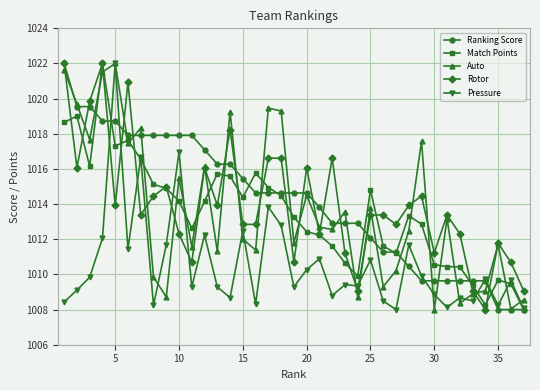

What is the value of the Pressure point at the 14th from the left?

1008.7